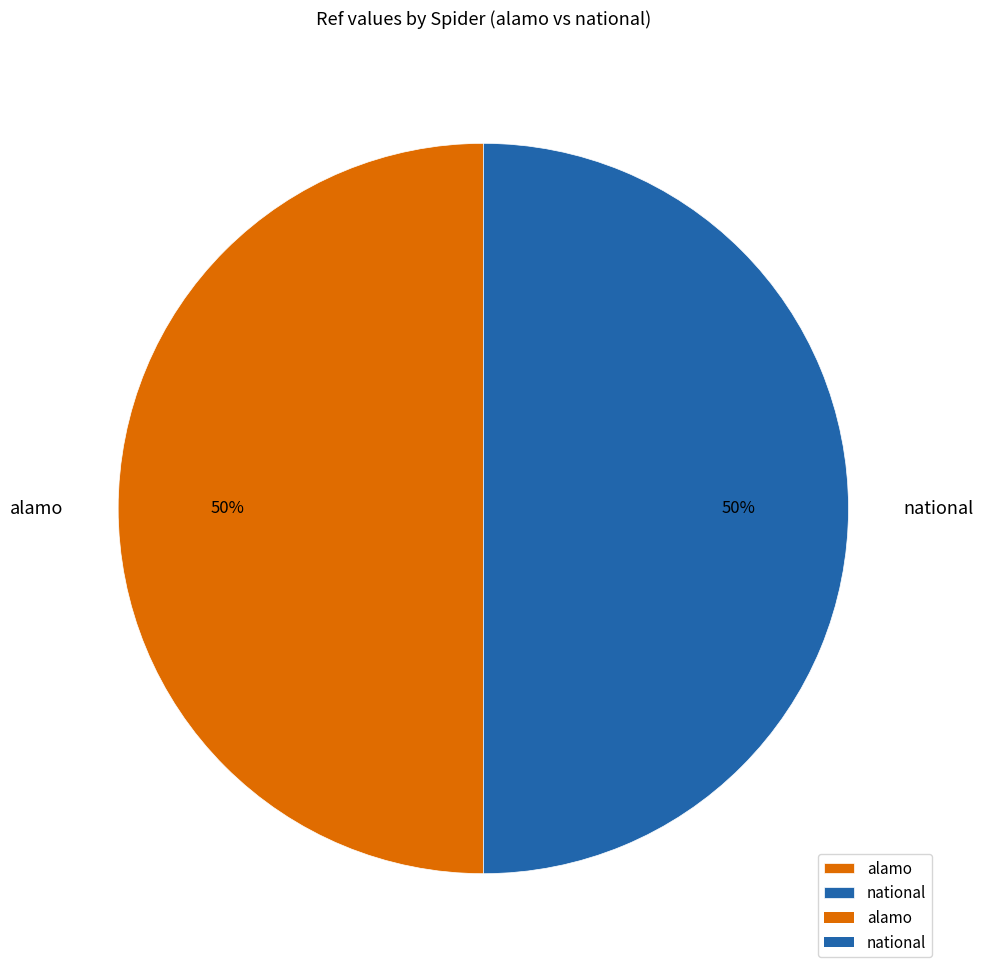

Do alamo and national together represent more than half of the pie?

Yes